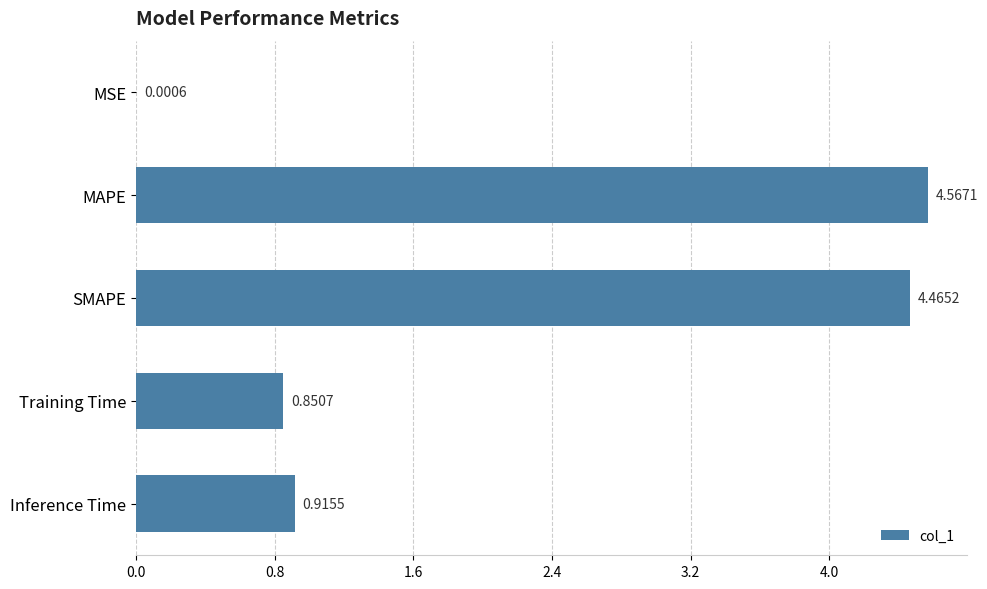

What is the sum of all values?

10.8